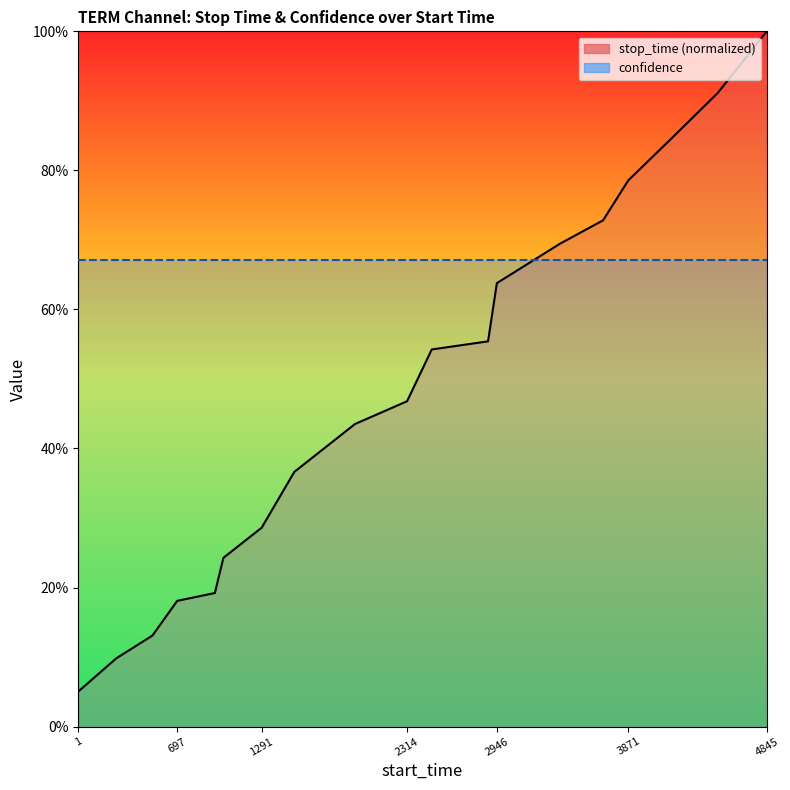

The chart shows a value of 0.1 at 269. True or false?

True